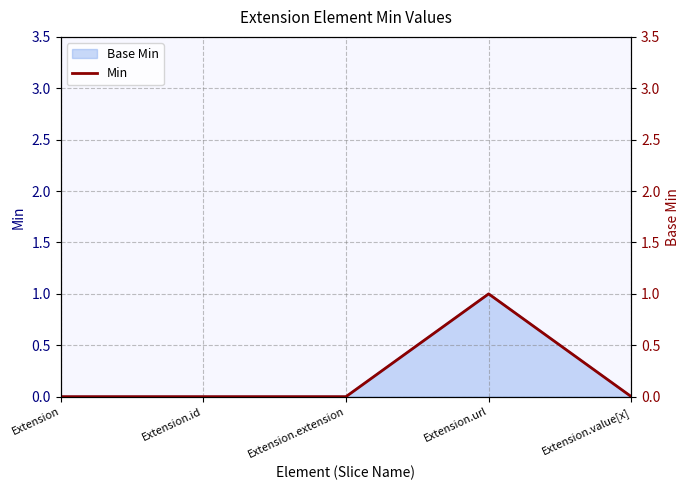

True or false: the data has more than 0 interior local peaks.

True